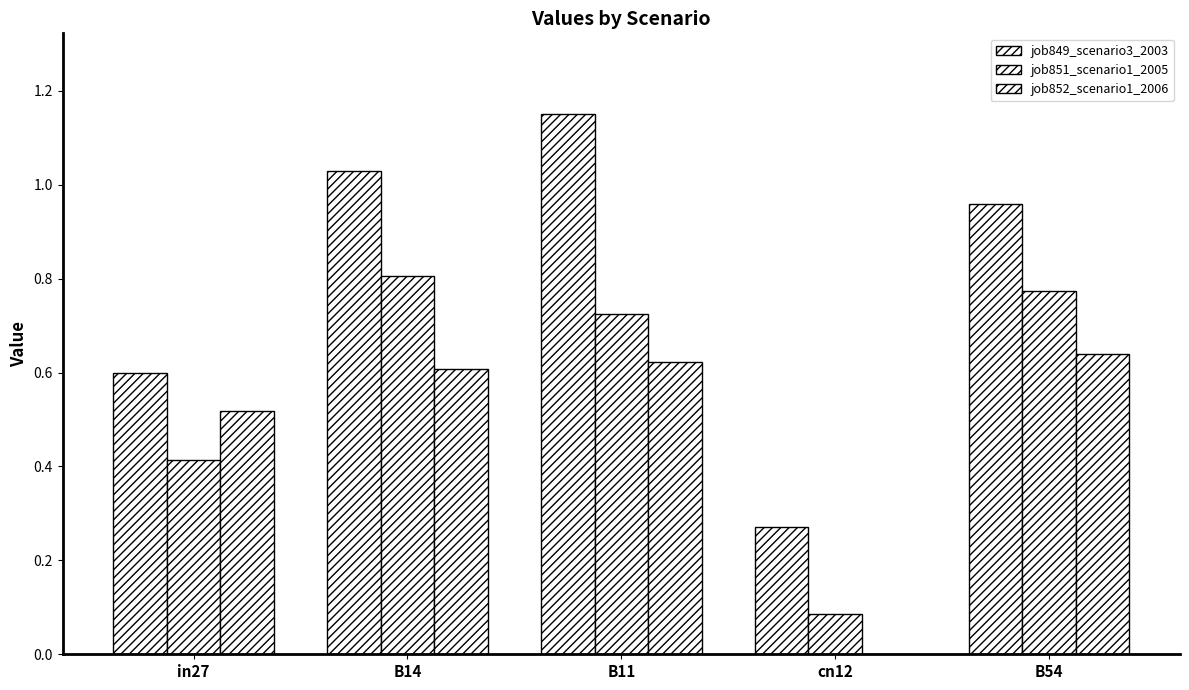

What is the label of the 1st bar from the left?

in27